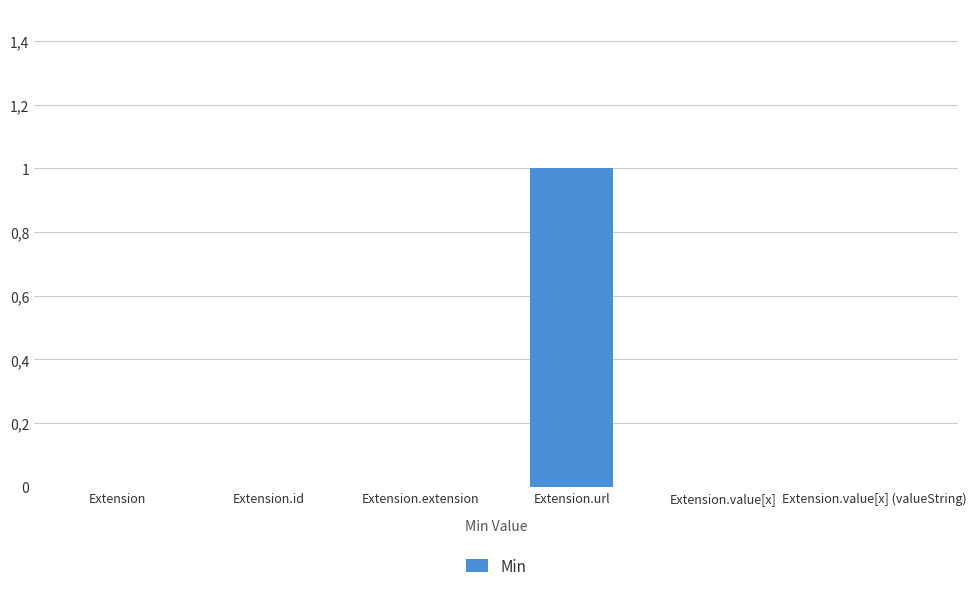

List the labels in order of value, largest first.

Extension.url, Extension, Extension.id, Extension.extension, Extension.value[x], Extension.value[x] (valueString)